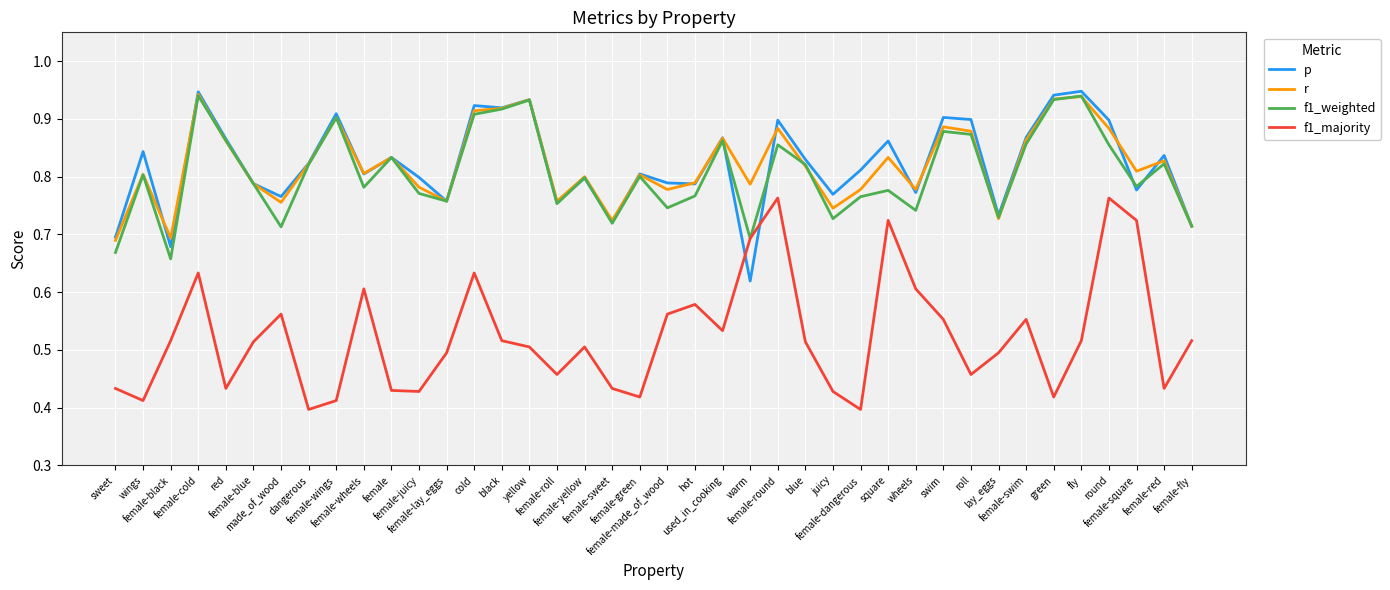

In f1_majority, how many points are higher than both neighbors (excluding endpoints)?

10